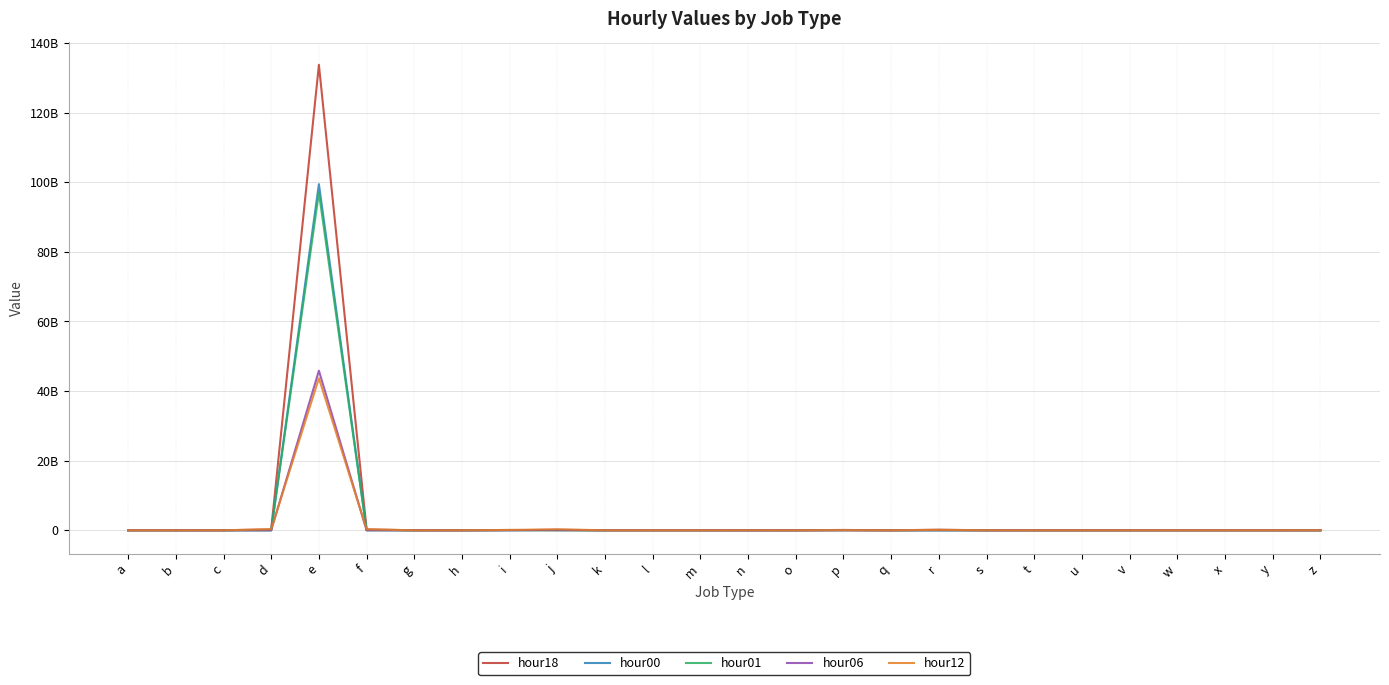

True or false: hour00 and hour01 cross at least once.

True